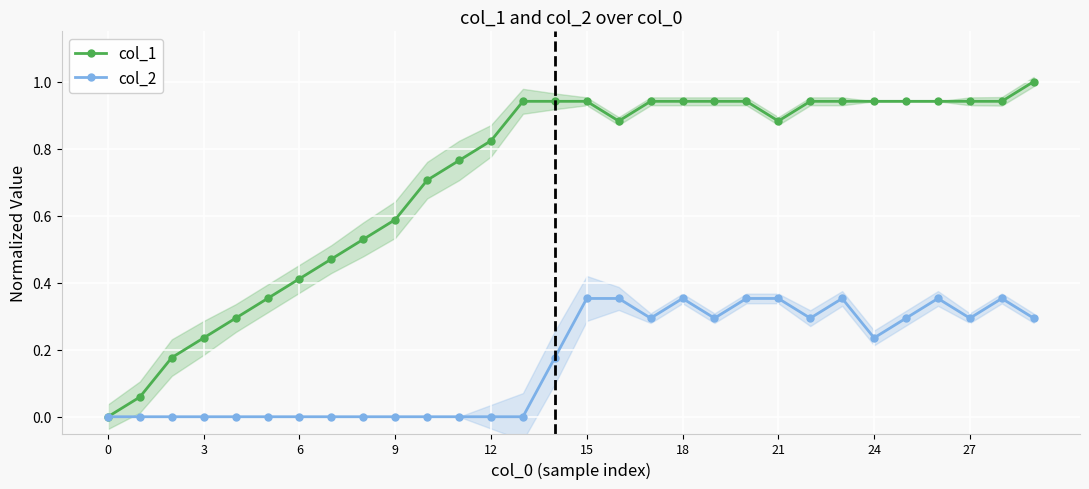

The value of col_2 at 21 is 0.2. True or false?

False